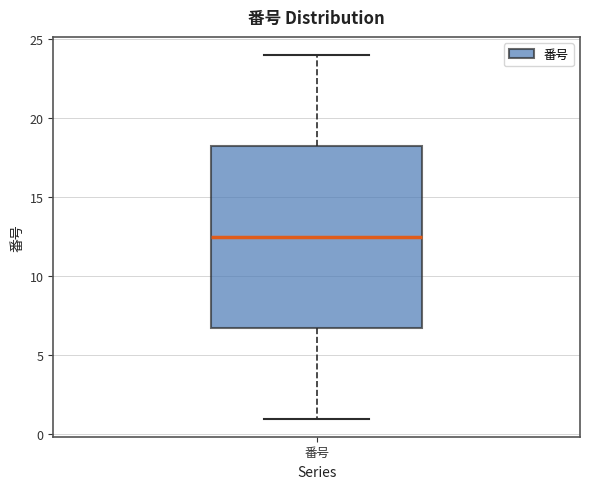

Read this box plot against the y-axis: the position of the median line, the range covered by the box, and the ends of both whiskers. The values are not printed on the chart, so give them approximately, as read against the axis.

median 12.5, box 7.0 to 18.5, whiskers 1.0 to 24.0